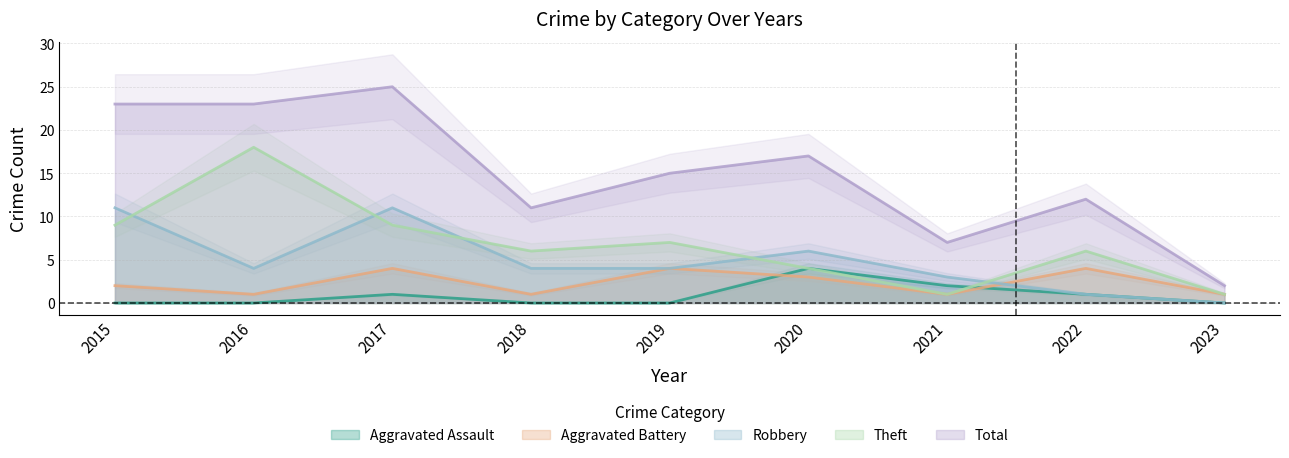

True or false: Theft has more than 0 points higher than both neighbors.

True